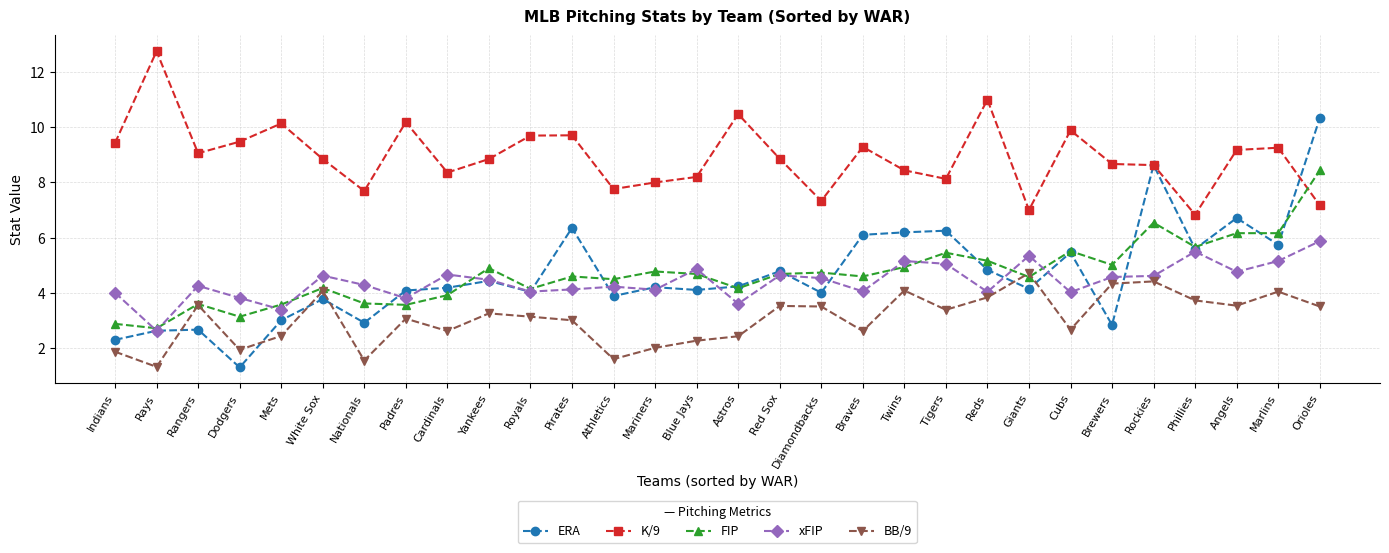

What is the difference between the highest and lowest values at Red Sox?

5.3